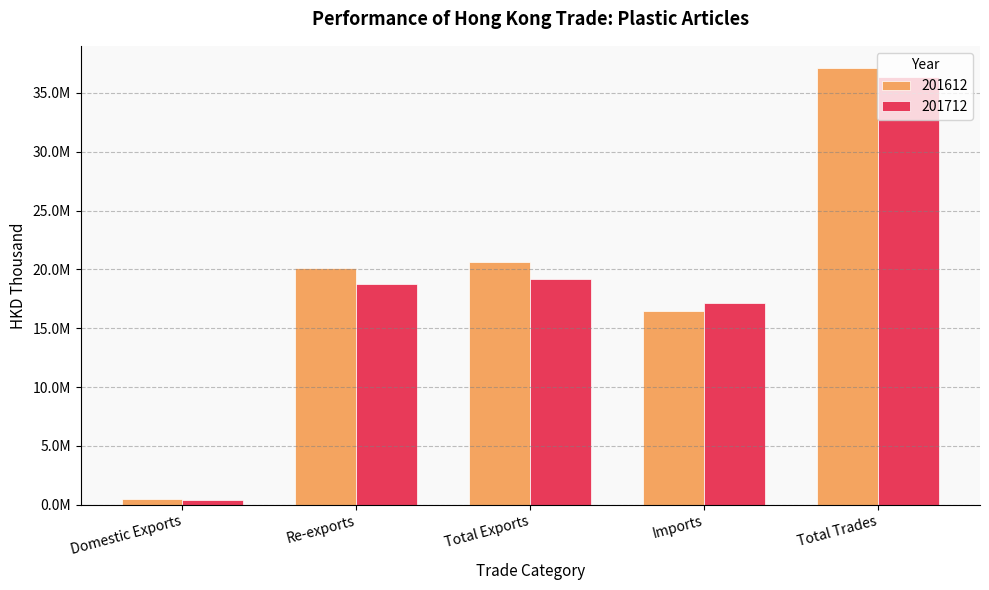

What is the sum of the 201712 values at Domestic Exports and Imports?

17539636.4